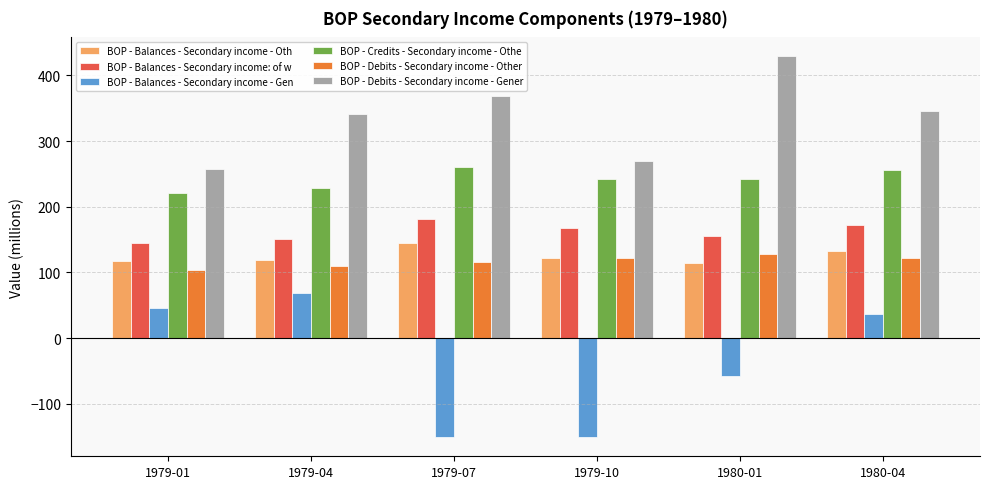

What value does the BOP - Debits - Secondary income - Gener series have at 1979-01?

258.0